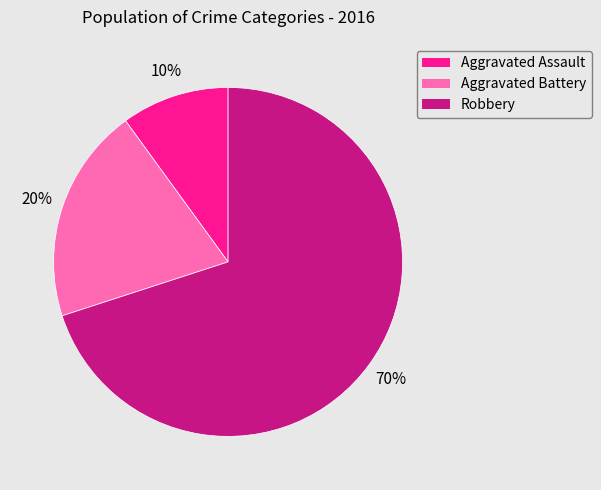

Combined, do Aggravated Assault and Robbery account for over 50%?

Yes